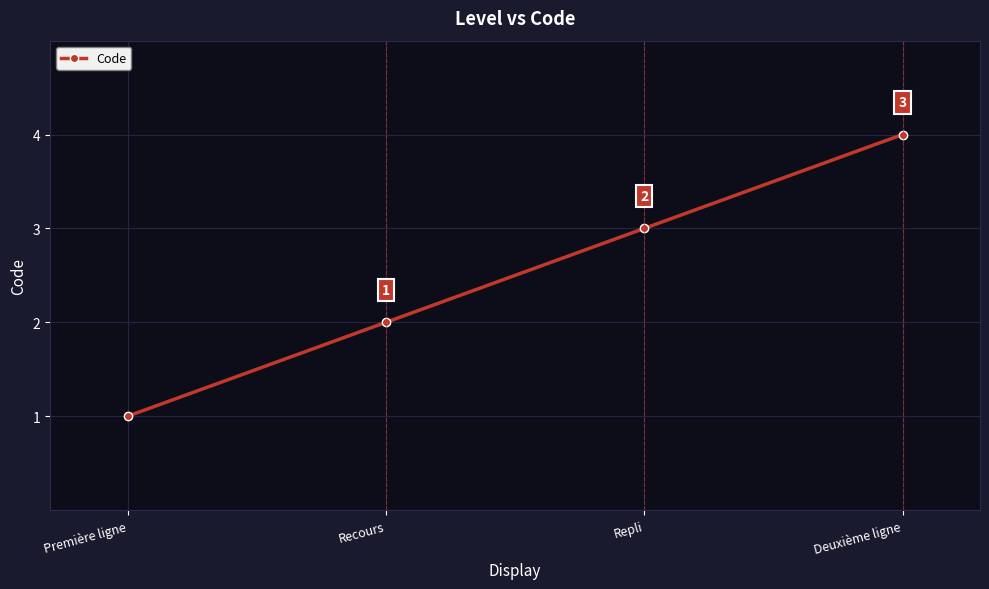

Where is the data nearest to the value 2?

Recours